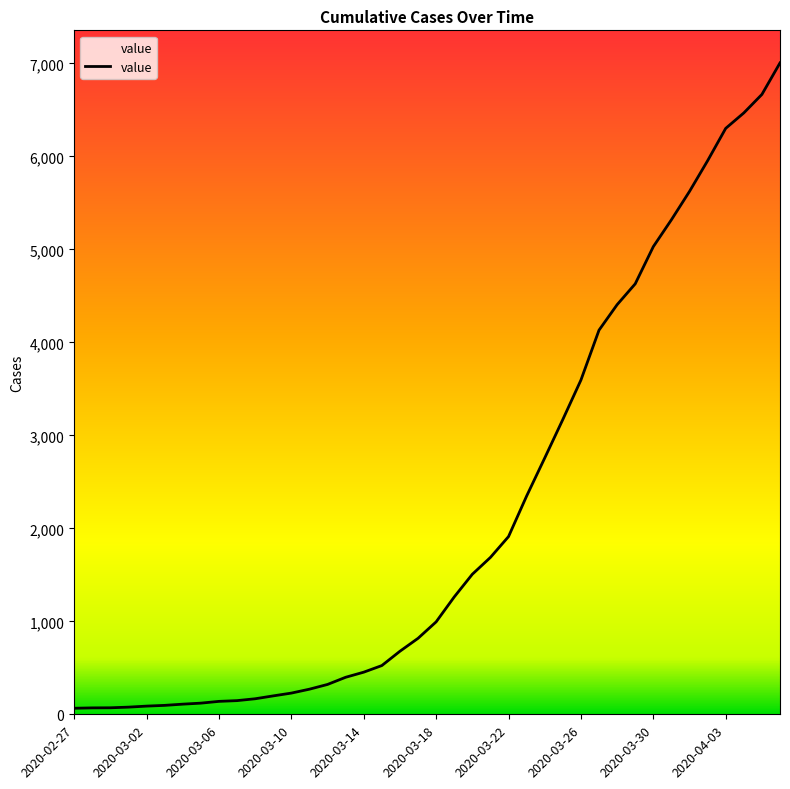

What is the difference between the maximum and minimum values?

6940